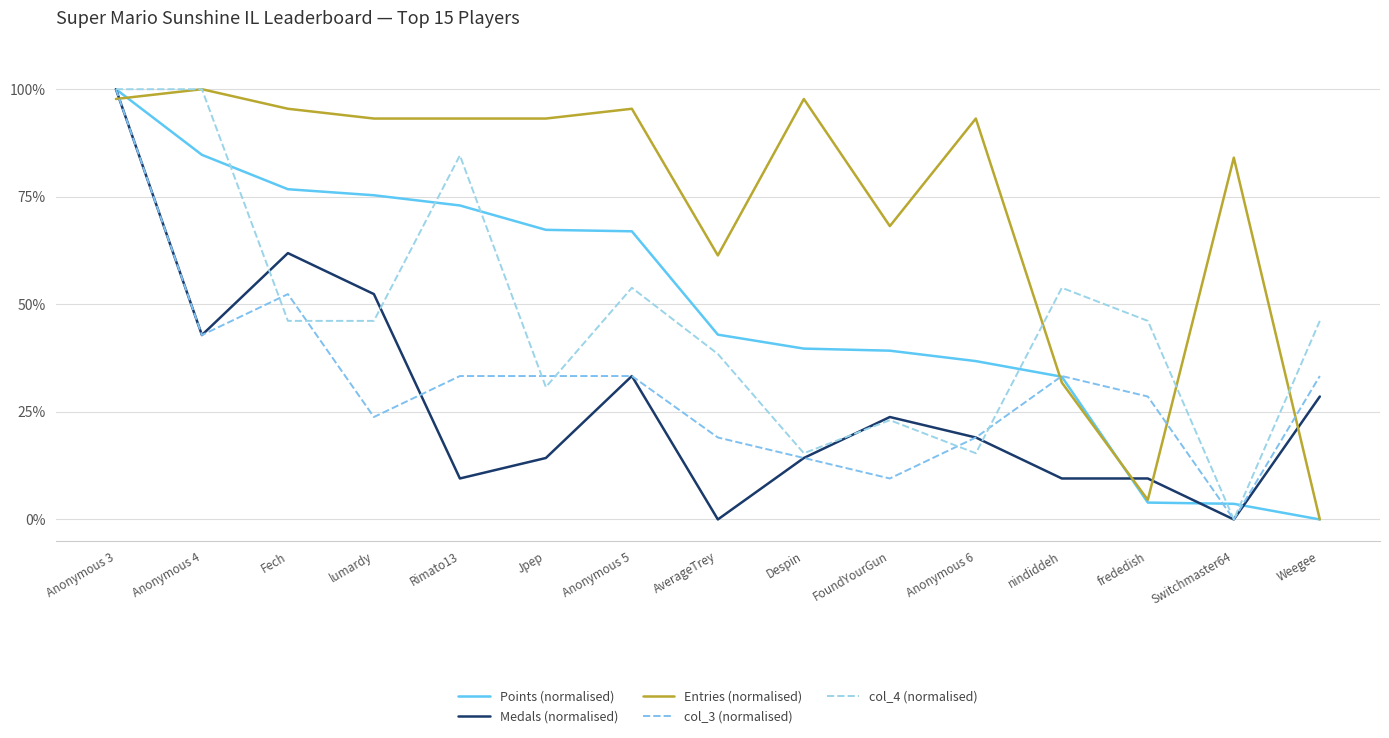

Does the chart display data point markers on the line(s)?

No